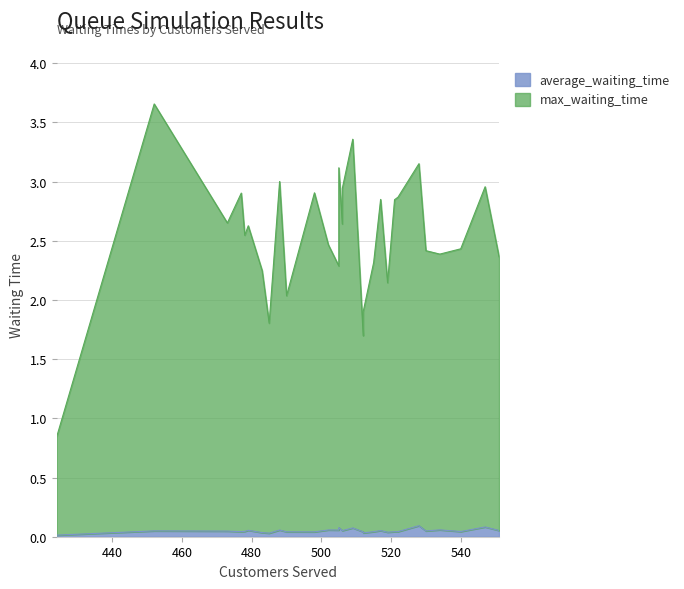

List the labels in order of max_waiting_time value, smallest first.

424, 512, 485, 512, 490, 519, 483, 505, 515, 551, 534, 530, 540, 502, 478, 479, 506, 473, 521, 517, 522, 477, 498, 506, 547, 488, 505, 528, 509, 452